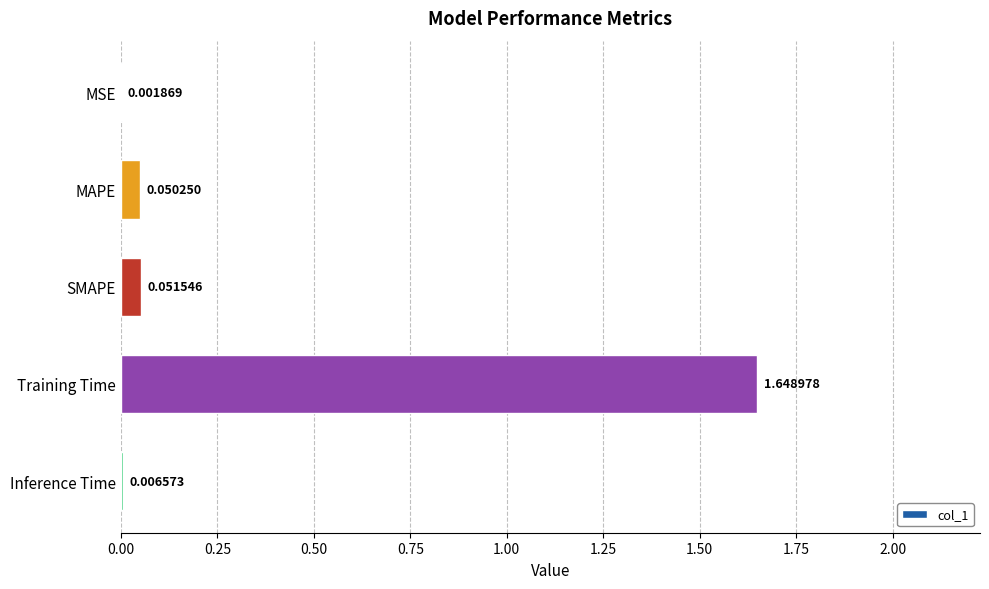

Which has a higher value, SMAPE or MSE?

SMAPE